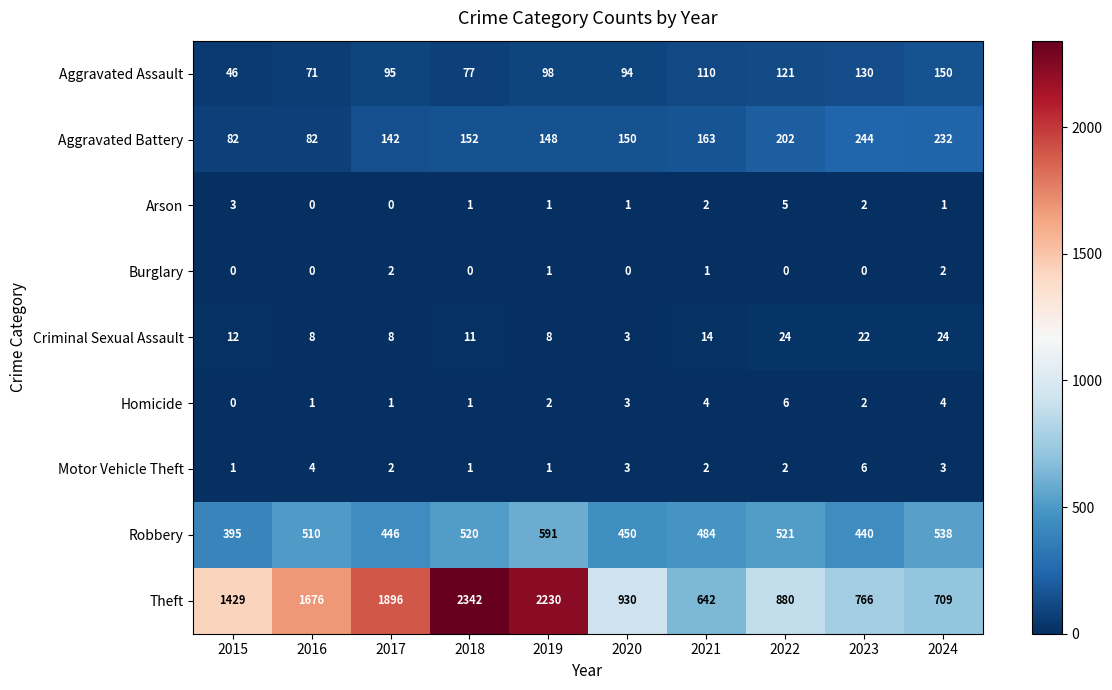

What is the lowest value of the Criminal Sexual Assault series?

3